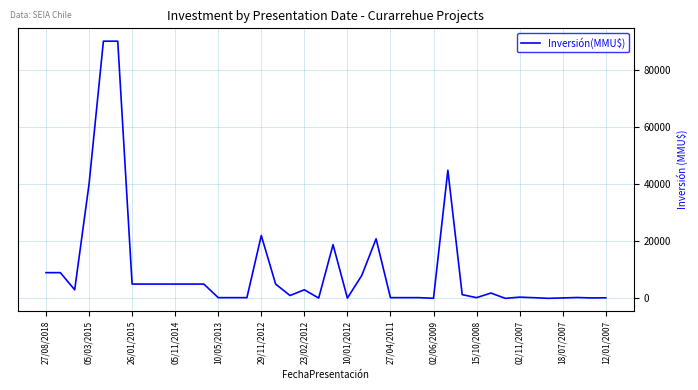

What is the greatest value displayed?

90000